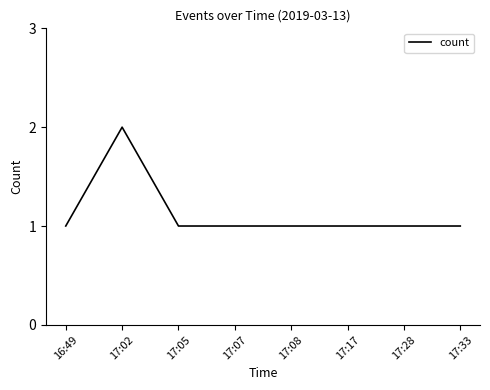

What is the ratio of the value at 17:33 to the value at 17:08?

1.0